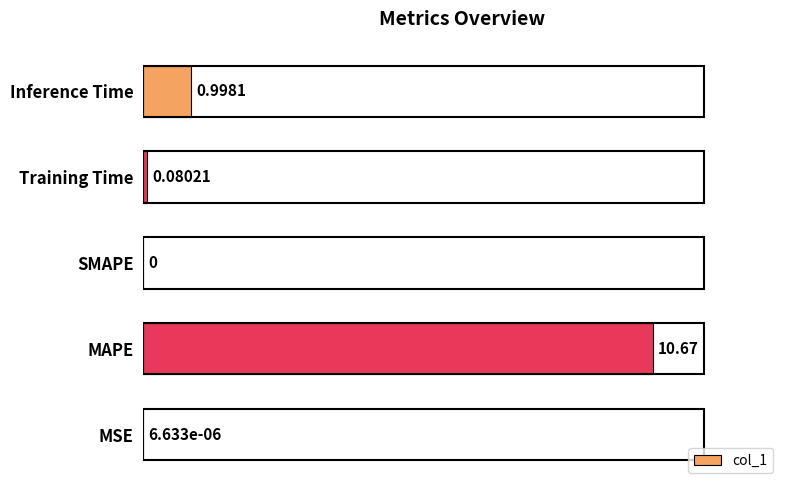

What is the greatest value displayed?

10.7